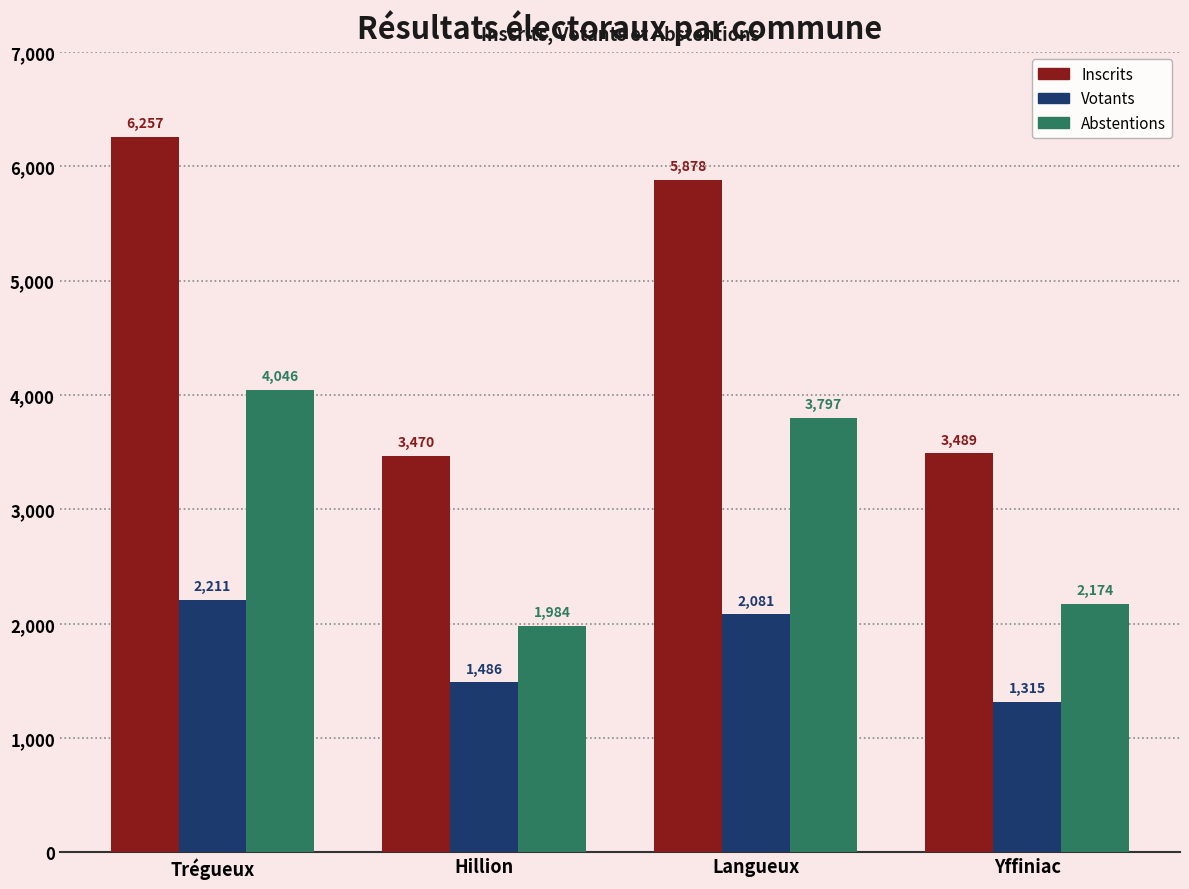

What is the difference between the highest and lowest values at Trégueux?

4046